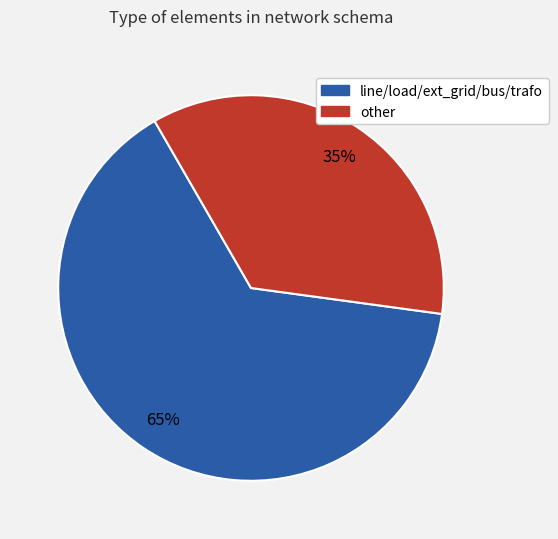

To the nearest percent, what is the average slice percentage?

50%